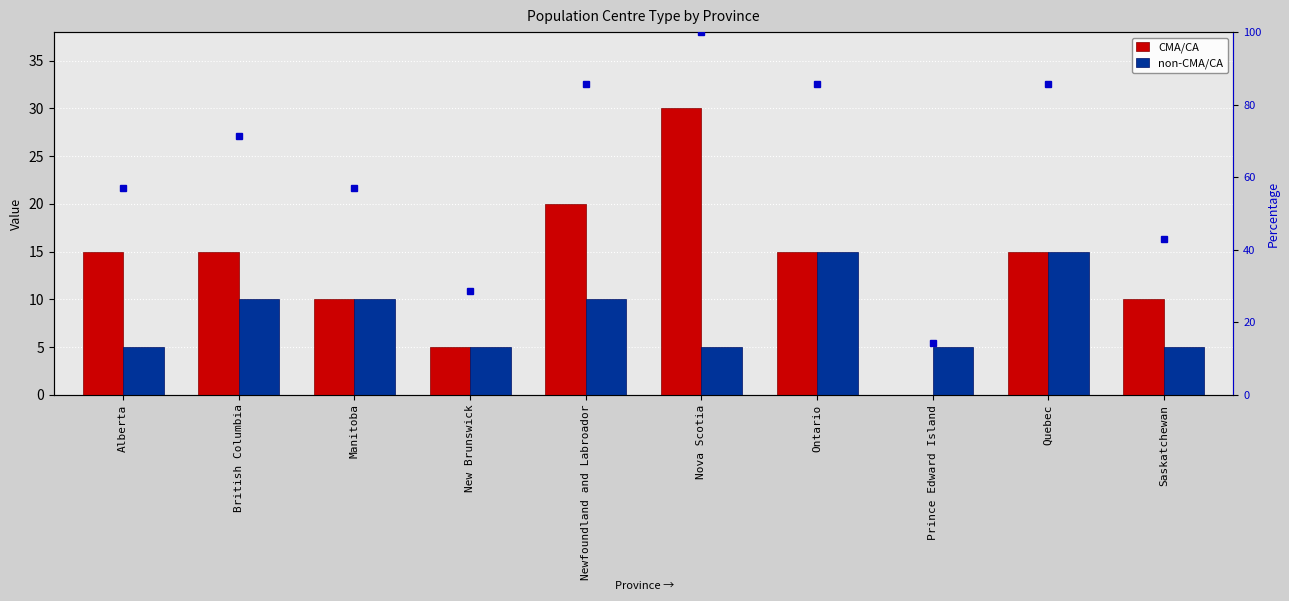

How many categories are shown in the chart?

10